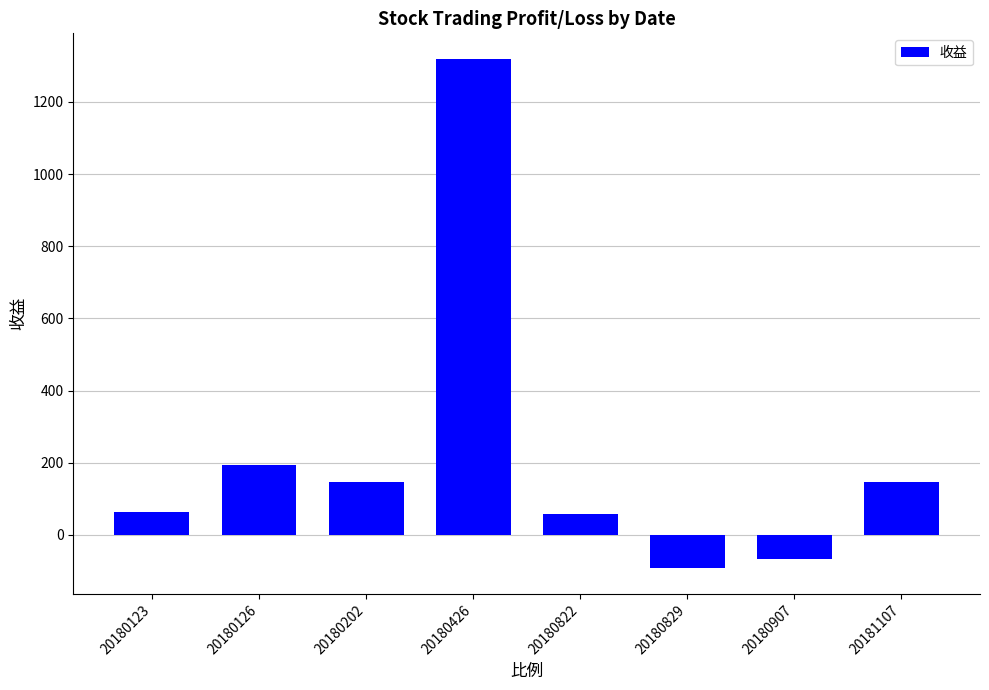

What value does the data have at 20180822?

56.4